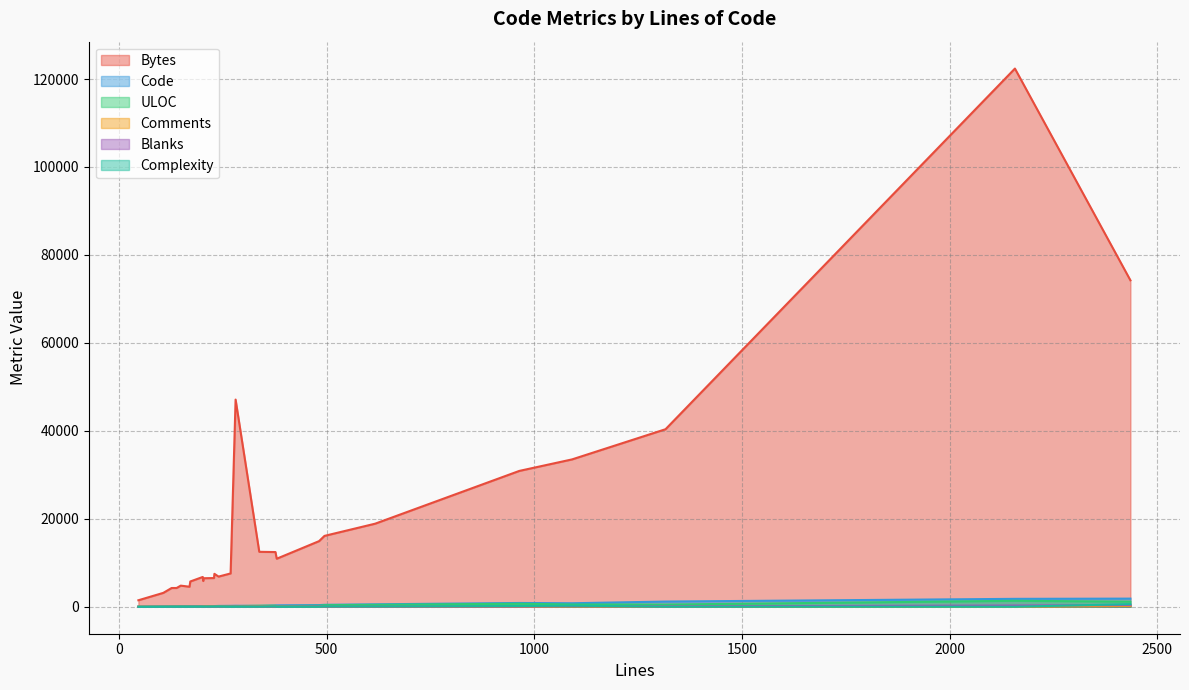

True or false: Complexity has more than 2 interior local peaks.

True